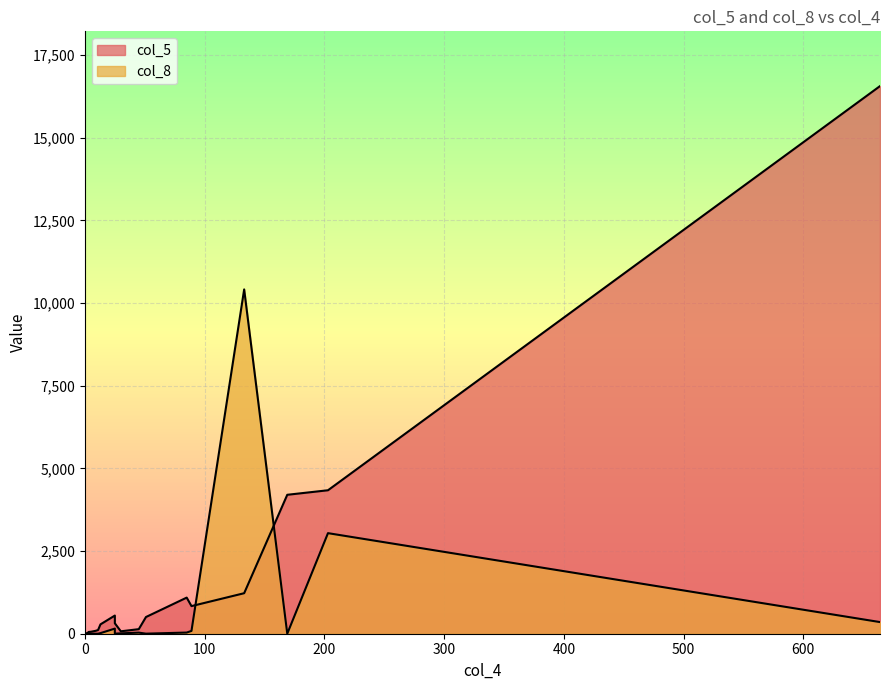

Which series has the largest total across all categories?

col_5